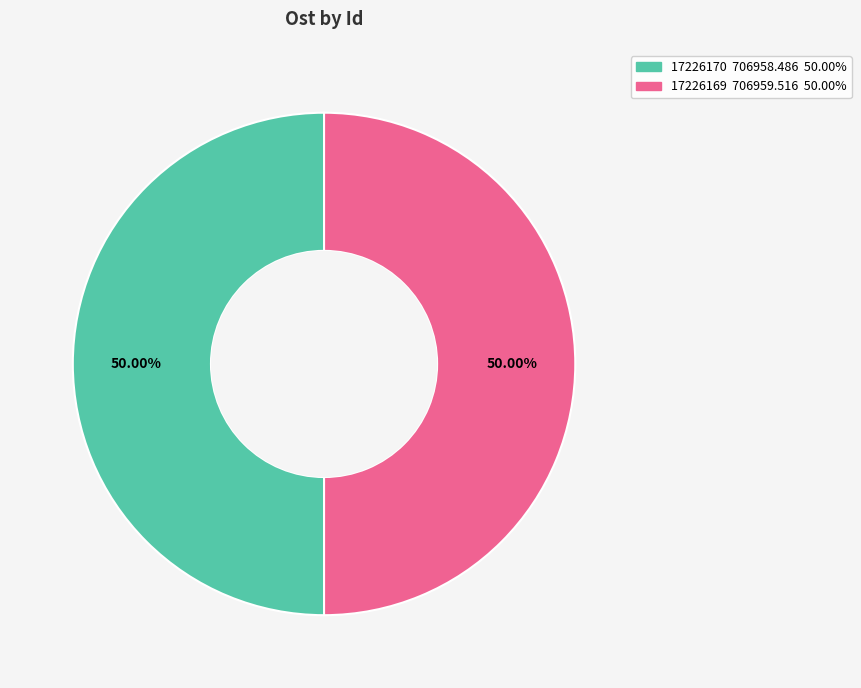

Is it true that 17226170 is 55% of the pie?

False